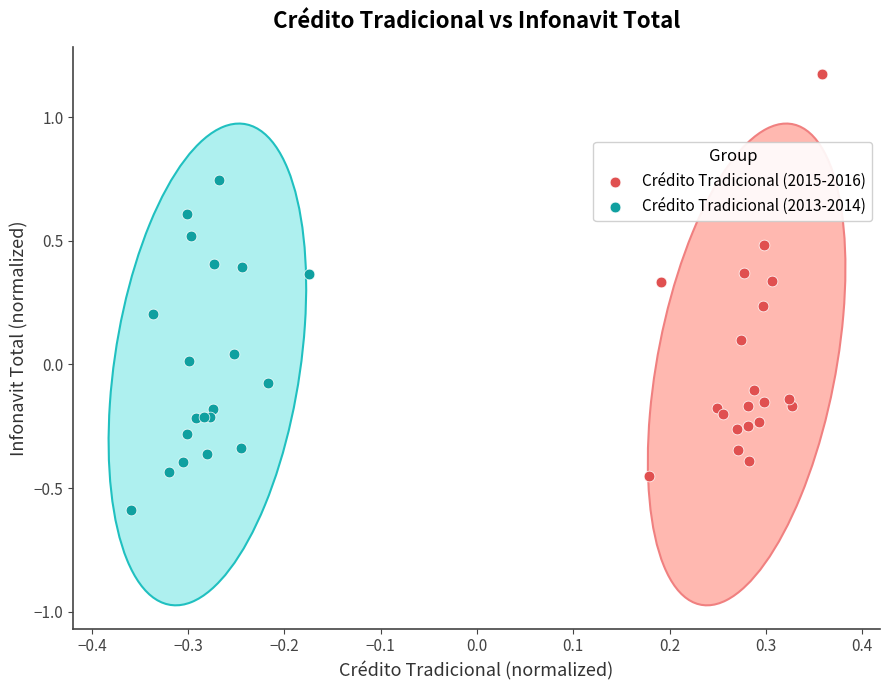

Which series reaches the minimum Y coordinate?

Crédito Tradicional (2013-2014)